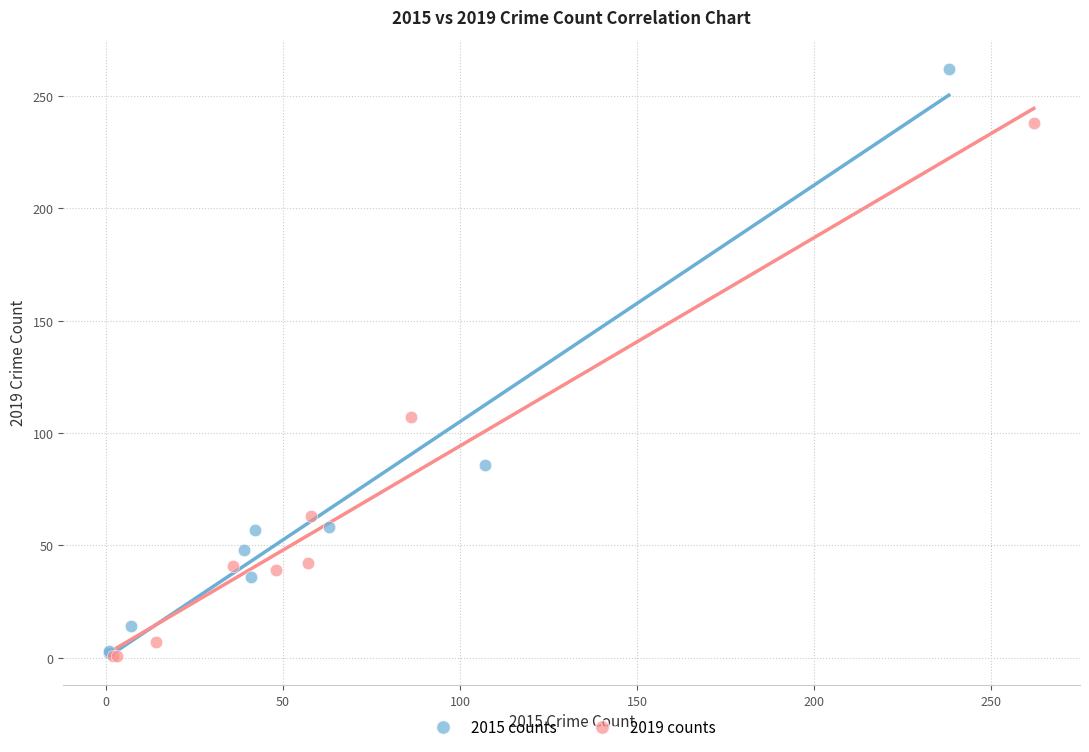

Which series contains the highest Y value?

2015 counts